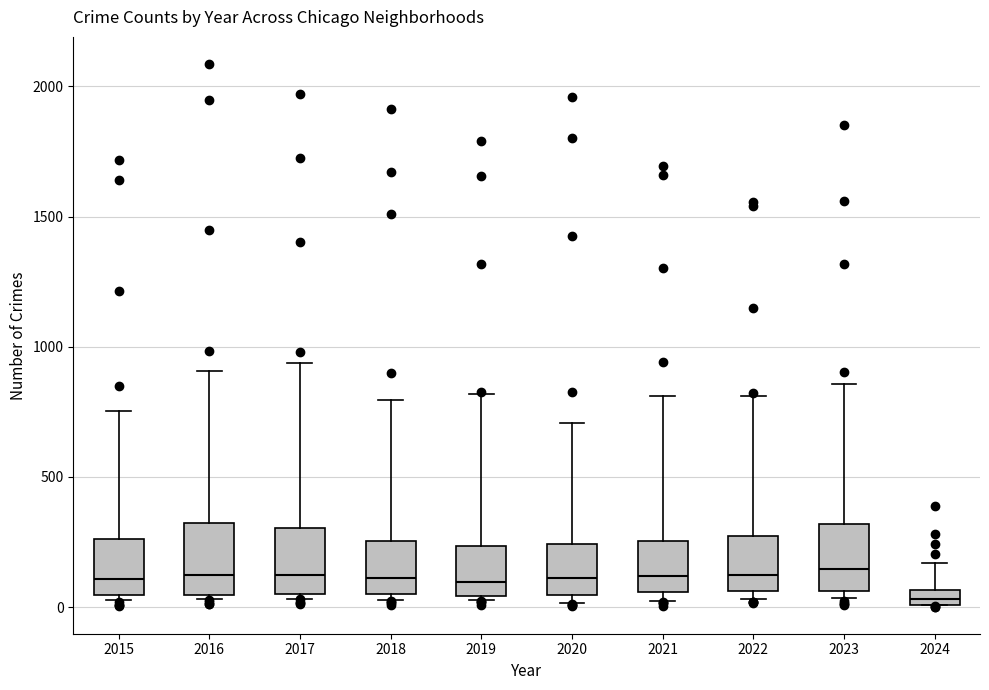

Where does the upper whisker of the box at x = 2020 end on the y-axis? The values are not printed on the chart, so give them approximately, as read against the axis.

700